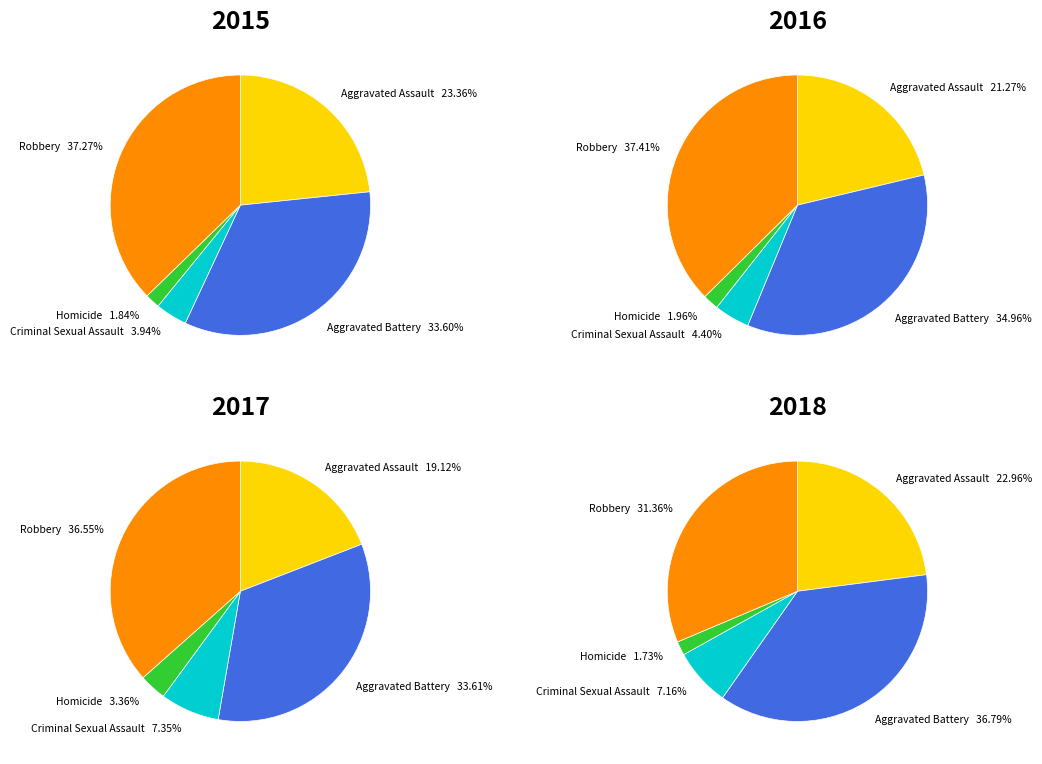

True or false: Aggravated Assault accounts for 35% of the total.

False